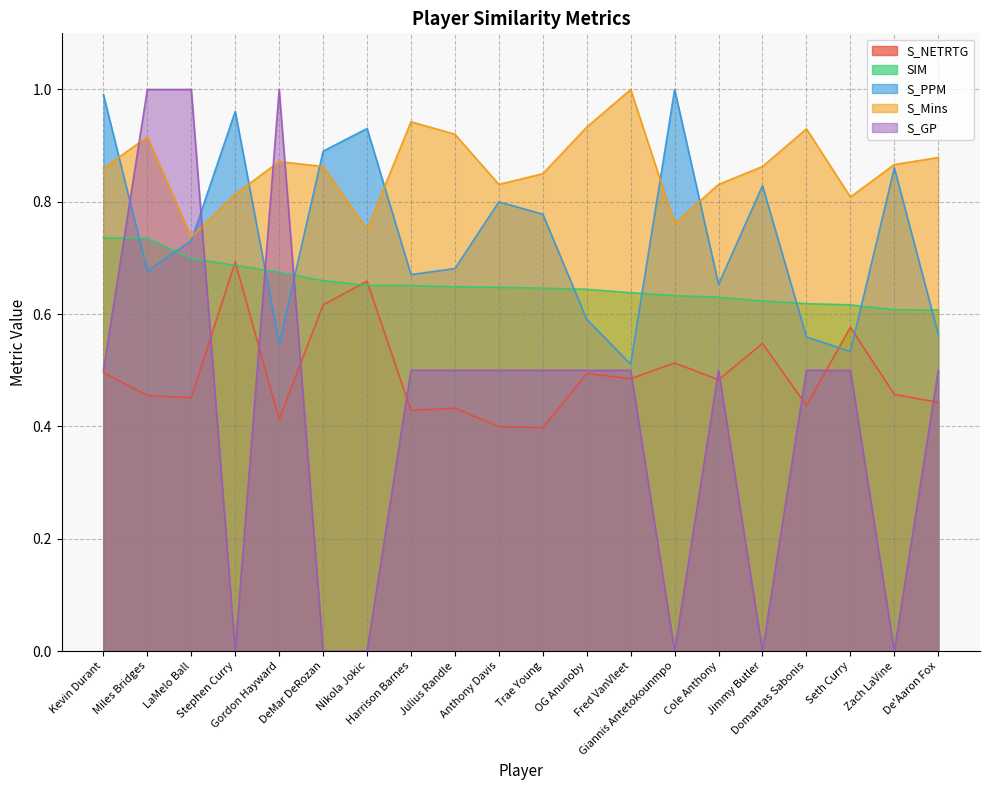

True or false: S_PPM has more than 1 interior local peaks.

True